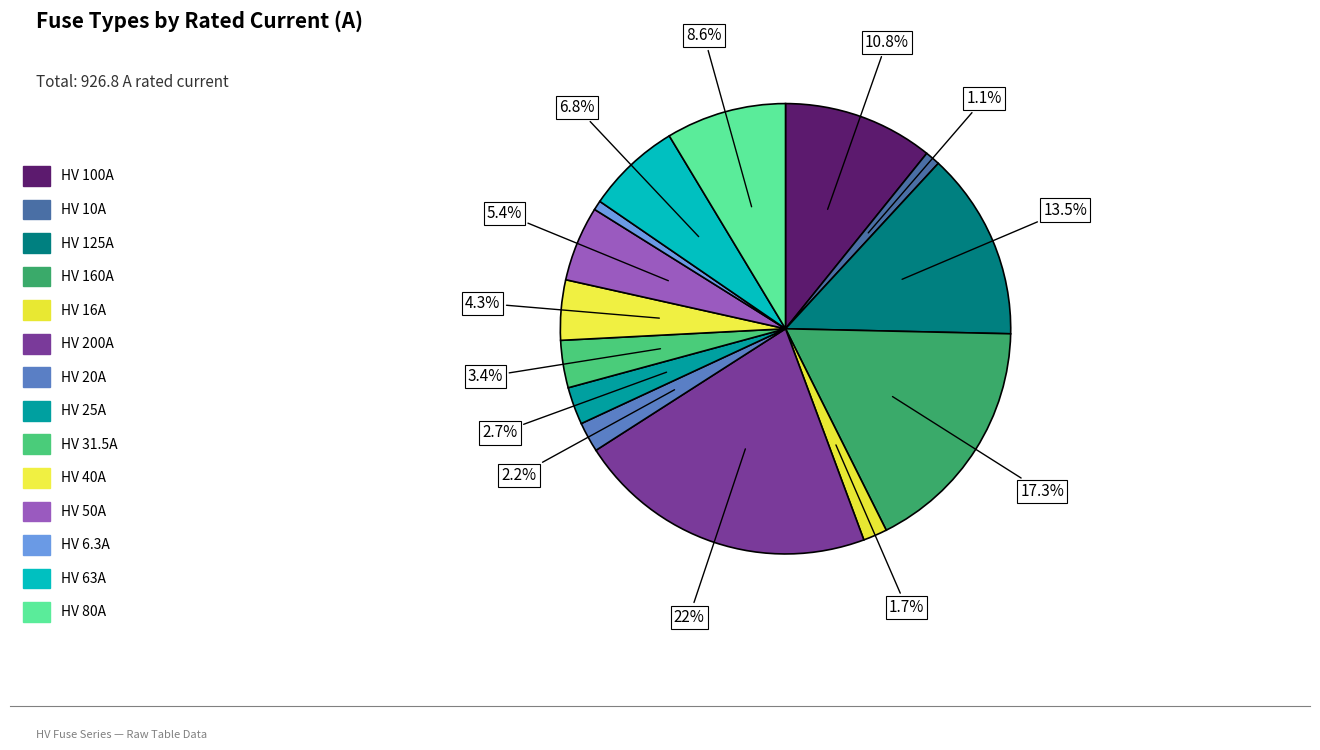

Count the number of slices in the pie.

14